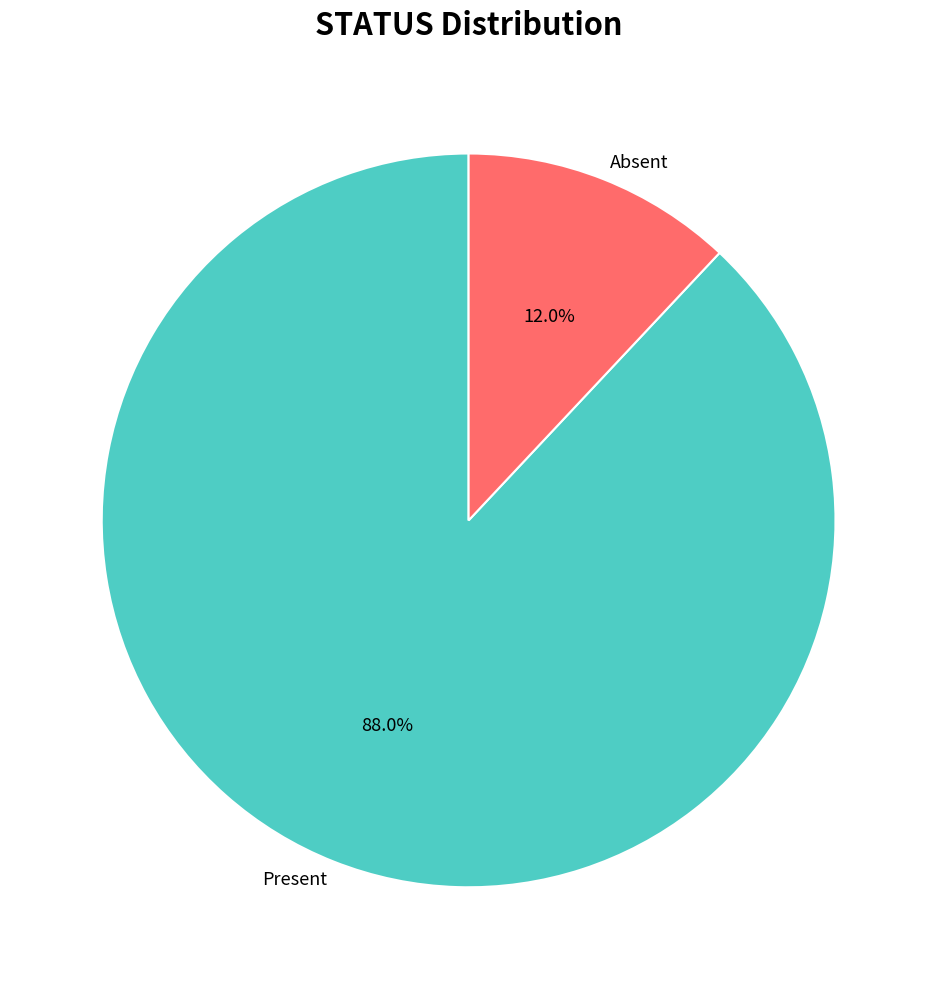

Which has a higher value, Absent or Present?

Present